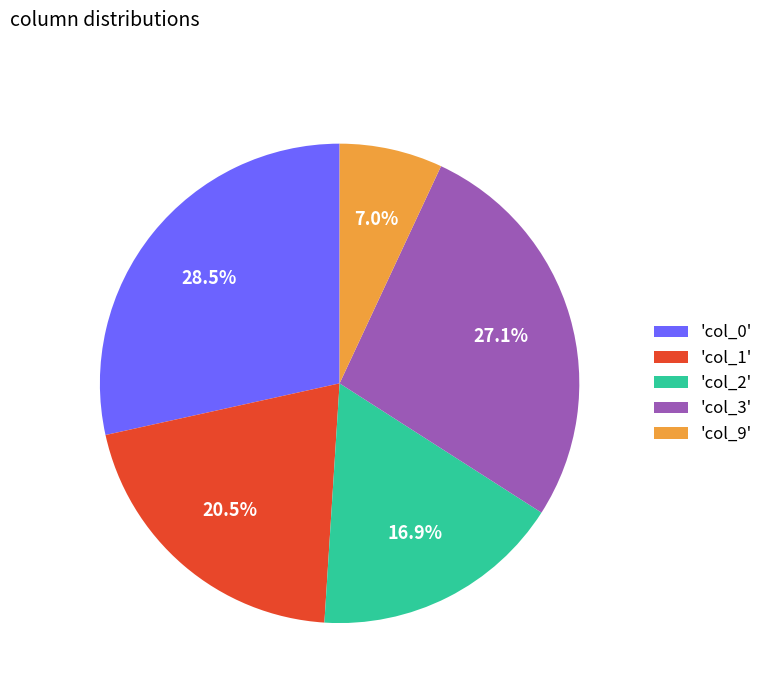

Between 'col_3' and 'col_2', which is larger?

'col_3'